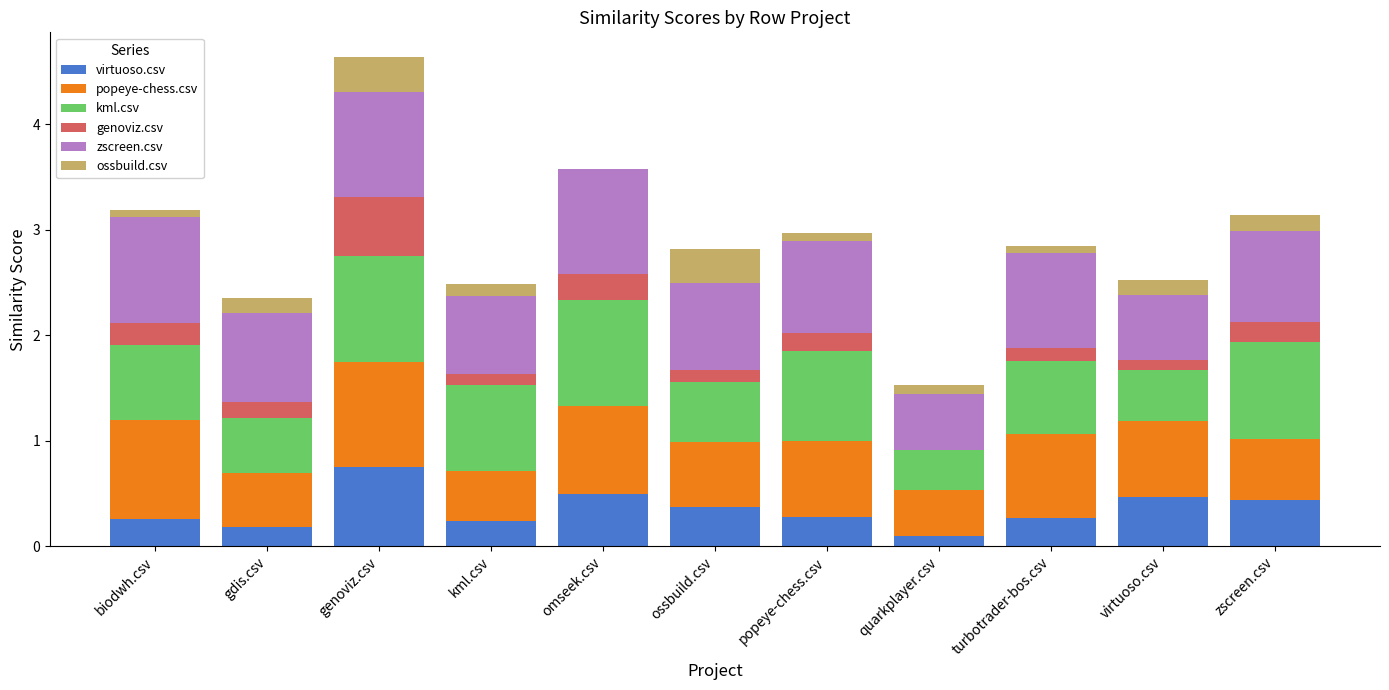

Is it true that virtuoso.csv equals 0.5 at omseek.csv?

True